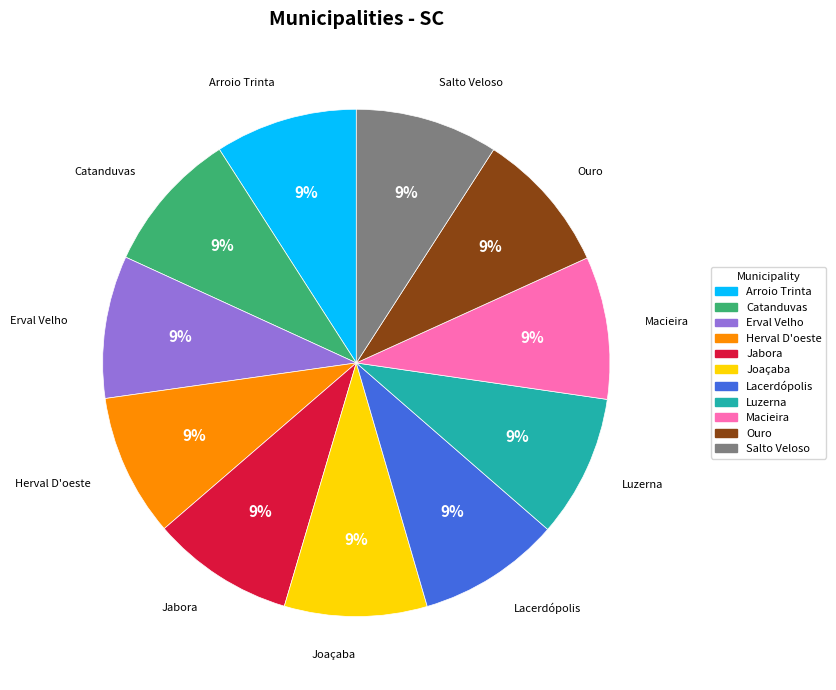

Do Ouro and Herval D'oeste together represent more than half of the pie?

No